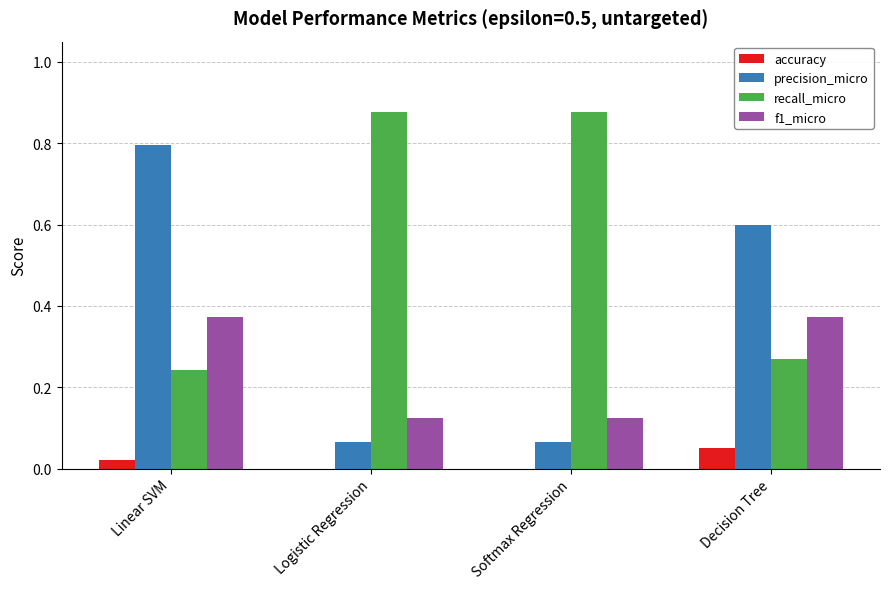

At which label does accuracy reach its peak?

Decision Tree